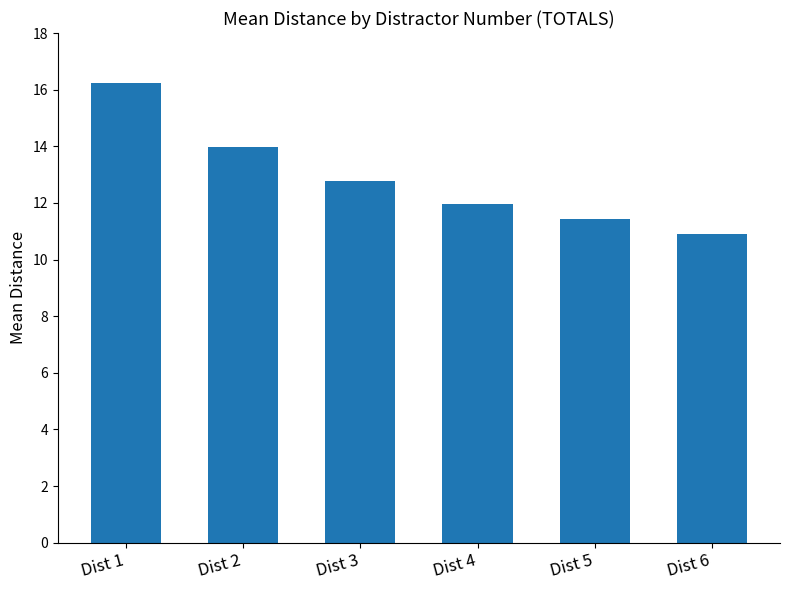

What is the sum of all values?

77.3